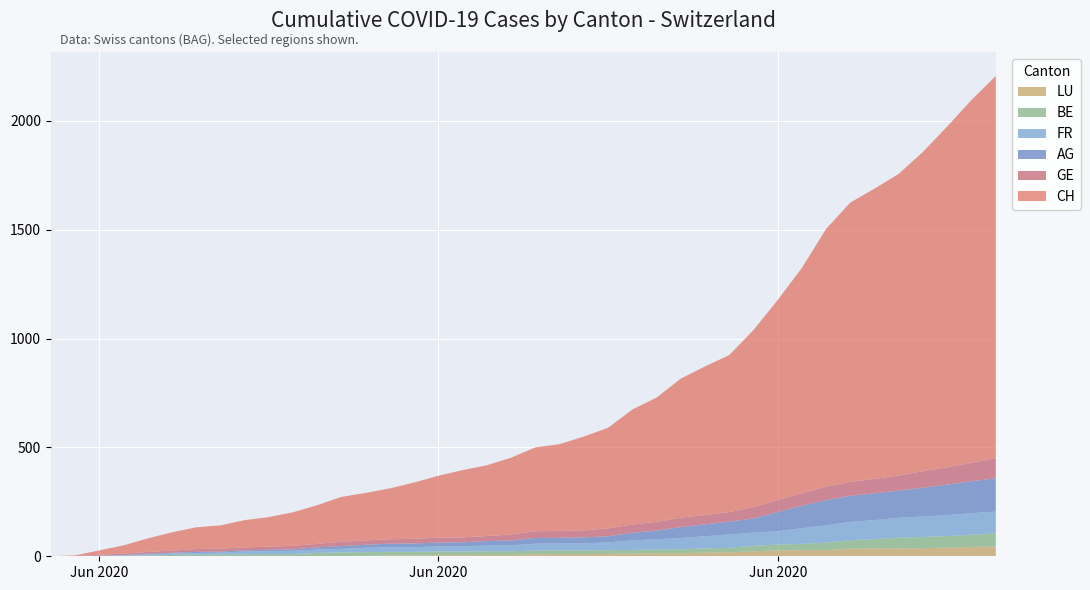

Reading left to right, transcribe all the data shown in this chart.

CH: 2020-05-31=0	2020-06-01=3	2020-06-02=20	2020-06-03=38	2020-06-04=62	2020-06-05=84	2020-06-06=100	2020-06-07=107	2020-06-08=125	2020-06-09=136	2020-06-10=154	2020-06-11=178	2020-06-12=206	2020-06-13=218	2020-06-14=234	2020-06-15=258	2020-06-16=285	2020-06-17=309	2020-06-18=325	2020-06-19=353	2020-06-20=385	2020-06-21=399	2020-06-22=431	2020-06-23=462	2020-06-24=528	2020-06-25=571	2020-06-26=639	2020-06-27=682	2020-06-28=721	2020-06-29=813	2020-06-30=918	2020-07-01=1036	2020-07-02=1184	2020-07-03=1283	2020-07-04=1333	2020-07-05=1386	2020-07-06=1467	2020-07-07=1566	2020-07-08=1667	2020-07-09=1756
AG: 2020-05-31=0	2020-06-01=0	2020-06-02=0	2020-06-03=1	2020-06-04=3	2020-06-05=3	2020-06-06=5	2020-06-07=5	2020-06-08=5	2020-06-09=7	2020-06-10=7	2020-06-11=10	2020-06-12=13	2020-06-13=14	2020-06-14=16	2020-06-15=17	2020-06-16=18	2020-06-17=18	2020-06-18=21	2020-06-19=23	2020-06-20=26	2020-06-21=26	2020-06-22=28	2020-06-23=28	2020-06-24=35	2020-06-25=40	2020-06-26=50	2020-06-27=55	2020-06-28=59	2020-06-29=65	2020-06-30=88	2020-07-01=103	2020-07-02=116	2020-07-03=120	2020-07-04=123	2020-07-05=125	2020-07-06=132	2020-07-07=140	2020-07-08=147	2020-07-09=153
GE: 2020-05-31=0	2020-06-01=1	2020-06-02=4	2020-06-03=6	2020-06-04=8	2020-06-05=10	2020-06-06=13	2020-06-07=13	2020-06-08=14	2020-06-09=14	2020-06-10=16	2020-06-11=16	2020-06-12=20	2020-06-13=20	2020-06-14=20	2020-06-15=22	2020-06-16=22	2020-06-17=23	2020-06-18=23	2020-06-19=27	2020-06-20=31	2020-06-21=31	2020-06-22=32	2020-06-23=36	2020-06-24=38	2020-06-25=40	2020-06-26=43	2020-06-27=43	2020-06-28=44	2020-06-29=52	2020-06-30=56	2020-07-01=57	2020-07-02=62	2020-07-03=64	2020-07-04=67	2020-07-05=69	2020-07-06=76	2020-07-07=80	2020-07-08=84	2020-07-09=92
FR: 2020-05-31=0	2020-06-01=0	2020-06-02=2	2020-06-03=3	2020-06-04=5	2020-06-05=7	2020-06-06=7	2020-06-07=9	2020-06-08=13	2020-06-09=13	2020-06-10=15	2020-06-11=16	2020-06-12=16	2020-06-13=20	2020-06-14=22	2020-06-15=22	2020-06-16=23	2020-06-17=24	2020-06-18=26	2020-06-19=27	2020-06-20=32	2020-06-21=32	2020-06-22=32	2020-06-23=36	2020-06-24=44	2020-06-25=47	2020-06-26=52	2020-06-27=56	2020-06-28=61	2020-06-29=61	2020-06-30=61	2020-07-01=72	2020-07-02=79	2020-07-03=84	2020-07-04=87	2020-07-05=92	2020-07-06=94	2020-07-07=96	2020-07-08=99	2020-07-09=100
BE: 2020-05-31=0	2020-06-01=0	2020-06-02=1	2020-06-03=2	2020-06-04=4	2020-06-05=6	2020-06-06=8	2020-06-07=8	2020-06-08=8	2020-06-09=9	2020-06-10=9	2020-06-11=14	2020-06-12=17	2020-06-13=17	2020-06-14=17	2020-06-15=17	2020-06-16=17	2020-06-17=17	2020-06-18=17	2020-06-19=17	2020-06-20=17	2020-06-21=17	2020-06-22=17	2020-06-23=17	2020-06-24=17	2020-06-25=17	2020-06-26=18	2020-06-27=19	2020-06-28=21	2020-06-29=25	2020-06-30=27	2020-07-01=29	2020-07-02=35	2020-07-03=39	2020-07-04=43	2020-07-05=49	2020-07-06=52	2020-07-07=53	2020-07-08=57	2020-07-09=59
LU: 2020-05-31=0	2020-06-01=0	2020-06-02=0	2020-06-03=0	2020-06-04=0	2020-06-05=0	2020-06-06=0	2020-06-07=0	2020-06-08=1	2020-06-09=1	2020-06-10=1	2020-06-11=1	2020-06-12=1	2020-06-13=2	2020-06-14=3	2020-06-15=3	2020-06-16=5	2020-06-17=5	2020-06-18=6	2020-06-19=6	2020-06-20=9	2020-06-21=10	2020-06-22=10	2020-06-23=11	2020-06-24=12	2020-06-25=14	2020-06-26=14	2020-06-27=17	2020-06-28=18	2020-06-29=23	2020-06-30=27	2020-07-01=28	2020-07-02=28	2020-07-03=35	2020-07-04=36	2020-07-05=36	2020-07-06=37	2020-07-07=40	2020-07-08=42	2020-07-09=46